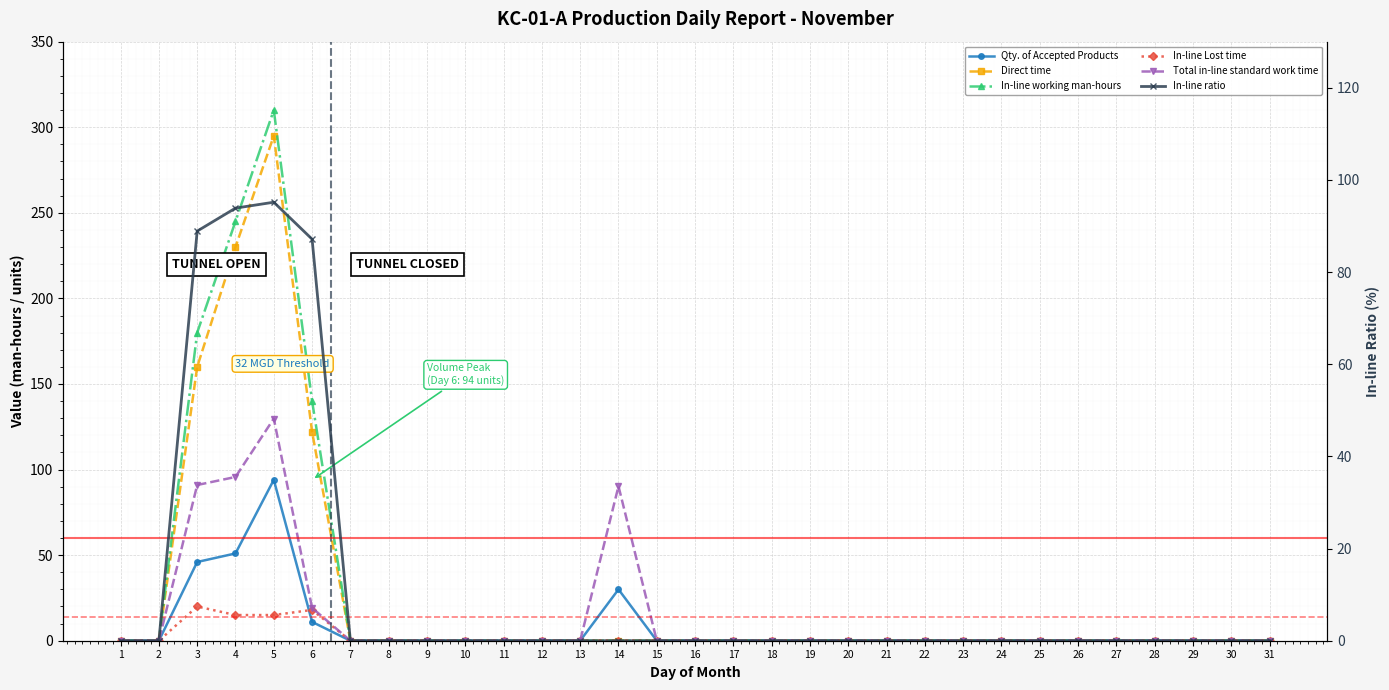

Reading left to right, transcribe all the data shown in this chart.

Qty. of Accepted Products: 1=0.0	2=0.0	3=46.0	4=51.0	5=94.0	6=11.0	7=0.0	8=0.0	9=0.0	10=0.0	11=0.0	12=0.0	13=0.0	14=30.0	15=0.0	16=0.0	17=0.0	18=0.0	19=0.0	20=0.0	21=0.0	22=0.0	23=0.0	24=0.0	25=0.0	26=0.0	27=0.0	28=0.0	29=0.0	30=0.0	31=0.0
Direct time: 1=0.0	2=0.0	3=160.0	4=230.0	5=295.0	6=122.0	7=0.0	8=0.0	9=0.0	10=0.0	11=0.0	12=0.0	13=0.0	14=0.0	15=0.0	16=0.0	17=0.0	18=0.0	19=0.0	20=0.0	21=0.0	22=0.0	23=0.0	24=0.0	25=0.0	26=0.0	27=0.0	28=0.0	29=0.0	30=0.0	31=0.0
In-line working man-hours: 1=0.0	2=0.0	3=180.0	4=245.0	5=310.0	6=140.0	7=0.0	8=0.0	9=0.0	10=0.0	11=0.0	12=0.0	13=0.0	14=0.0	15=0.0	16=0.0	17=0.0	18=0.0	19=0.0	20=0.0	21=0.0	22=0.0	23=0.0	24=0.0	25=0.0	26=0.0	27=0.0	28=0.0	29=0.0	30=0.0	31=0.0
In-line Lost time: 1=0.0	2=0.0	3=20.0	4=15.0	5=15.0	6=18.0	7=0.0	8=0.0	9=0.0	10=0.0	11=0.0	12=0.0	13=0.0	14=0.0	15=0.0	16=0.0	17=0.0	18=0.0	19=0.0	20=0.0	21=0.0	22=0.0	23=0.0	24=0.0	25=0.0	26=0.0	27=0.0	28=0.0	29=0.0	30=0.0	31=0.0
Total in-line standard work time: 1=0.0	2=0.0	3=91.0	4=95.7	5=129.8	6=19.2	7=0.0	8=0.0	9=0.0	10=0.0	11=0.0	12=0.0	13=0.0	14=90.3	15=0.0	16=0.0	17=0.0	18=0.0	19=0.0	20=0.0	21=0.0	22=0.0	23=0.0	24=0.0	25=0.0	26=0.0	27=0.0	28=0.0	29=0.0	30=0.0	31=0.0
In-line ratio: 1=0.0	2=0.0	3=88.9	4=93.9	5=95.2	6=87.1	7=0.0	8=0.0	9=0.0	10=0.0	11=0.0	12=0.0	13=0.0	14=0.0	15=0.0	16=0.0	17=0.0	18=0.0	19=0.0	20=0.0	21=0.0	22=0.0	23=0.0	24=0.0	25=0.0	26=0.0	27=0.0	28=0.0	29=0.0	30=0.0	31=0.0